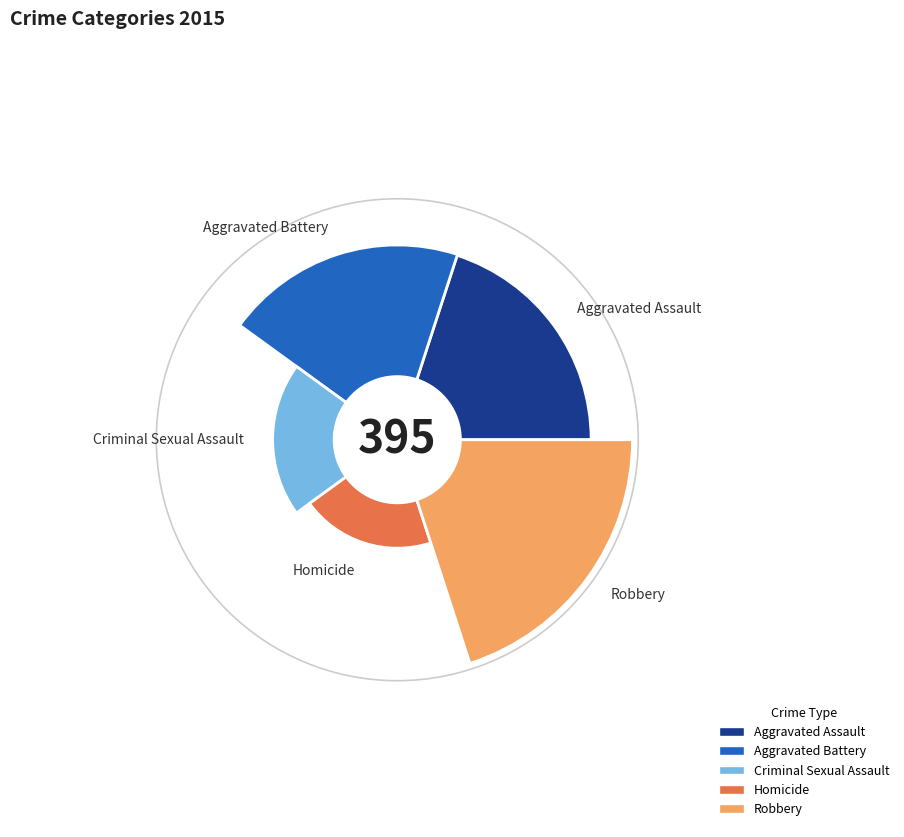

Is Aggravated Assault the majority of the pie?

No